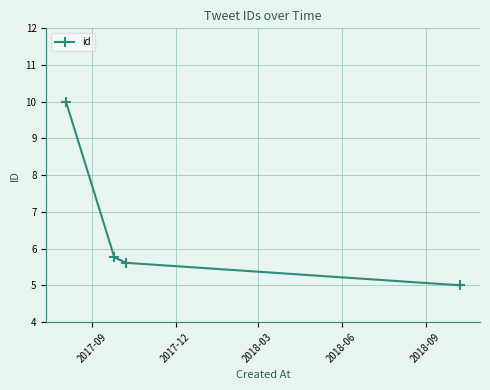

What is the average value?

6.6